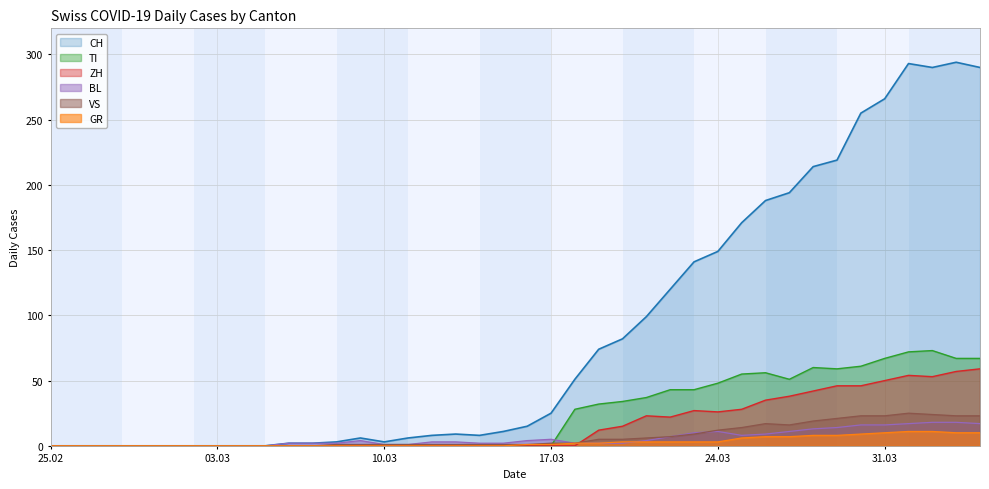

What are all the series names shown in the legend?

CH, TI, ZH, BL, VS, GR